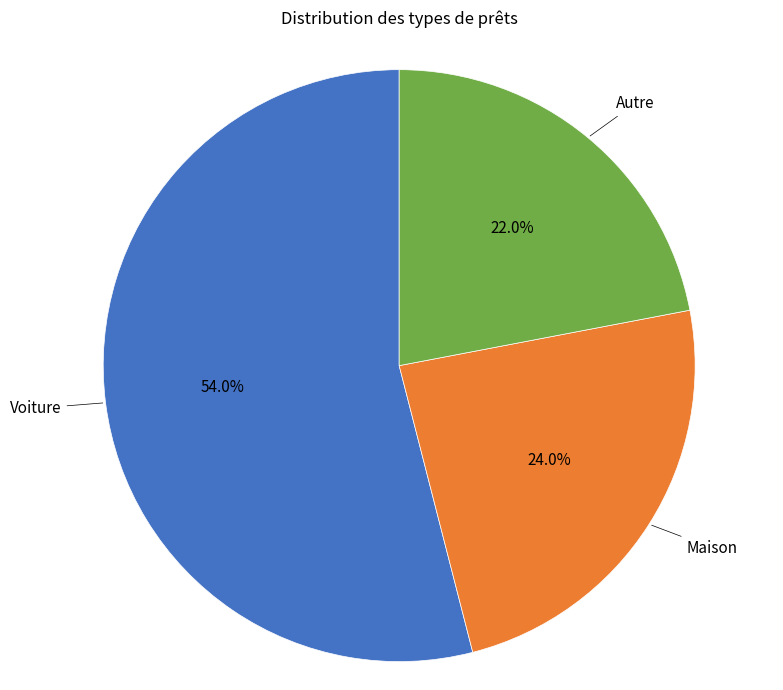

To the nearest percent, what percentage of the pie is Voiture?

54%